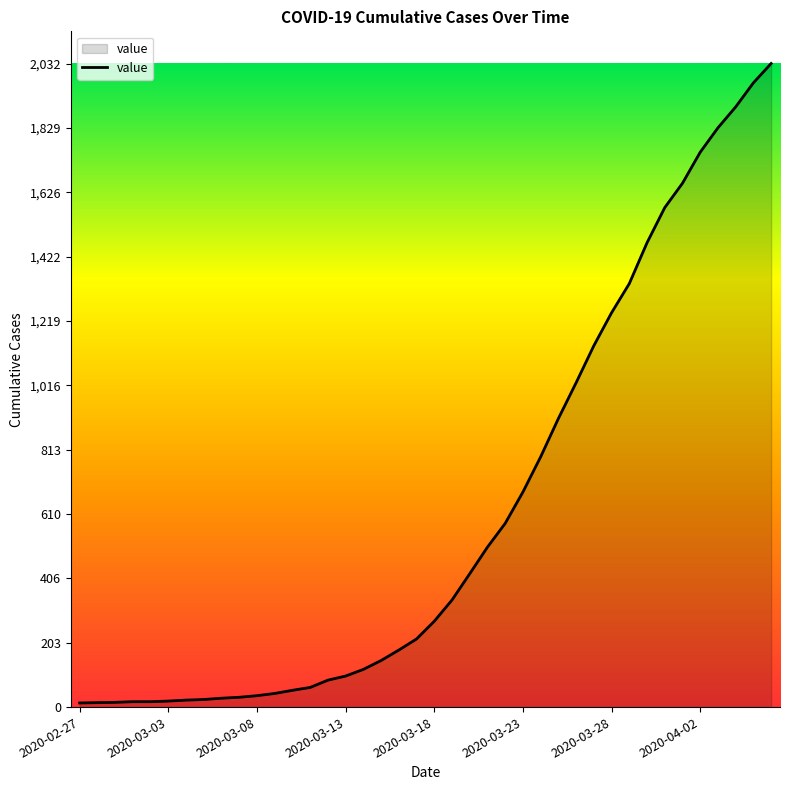

What is the greatest value displayed?

2032